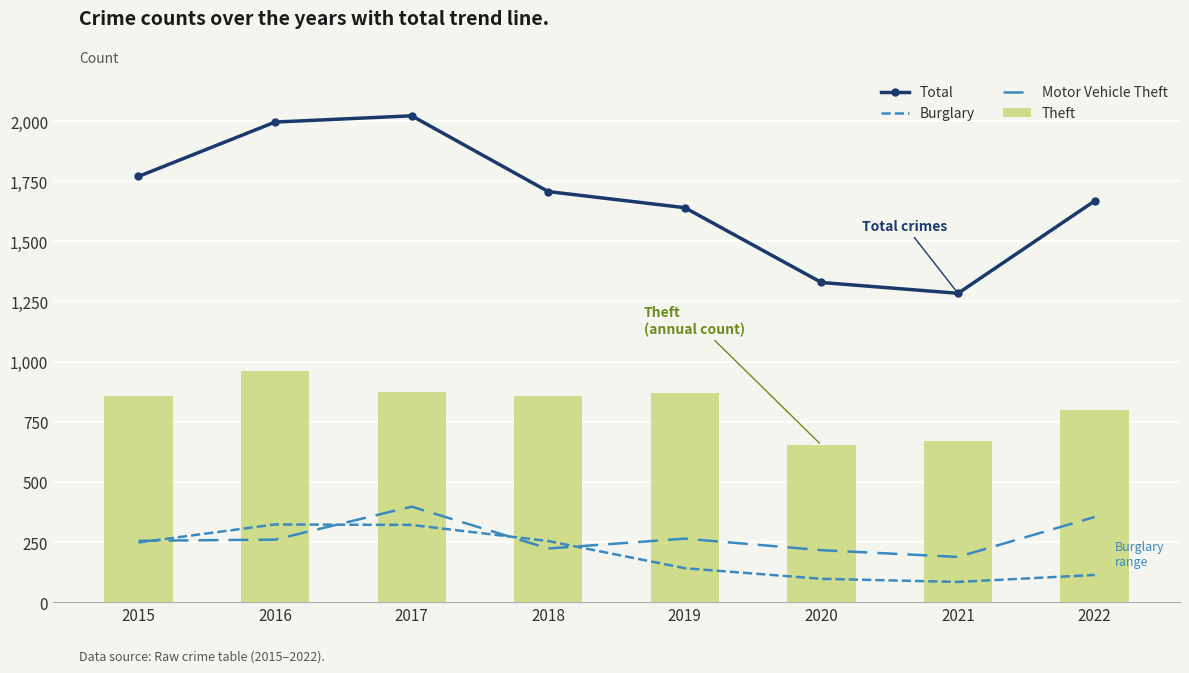

What is the sum of the Total values at 2018 and 2020?

3036